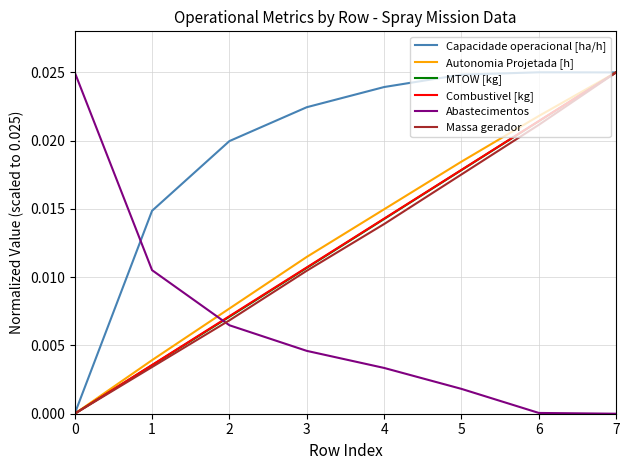

Between 4 and 6, which series saw the biggest shift?

Massa gerador